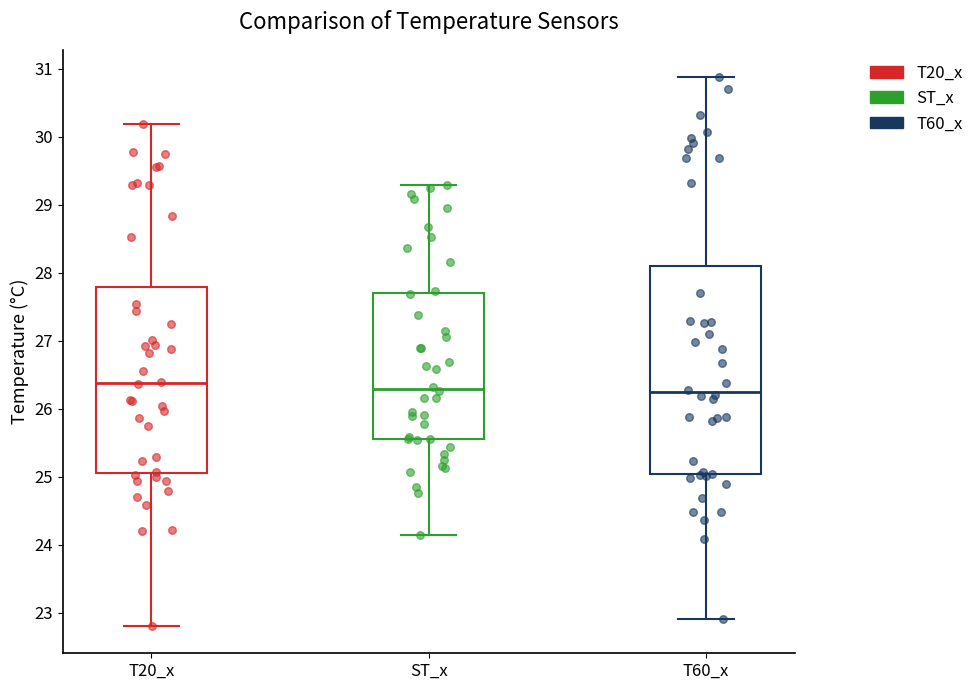

Where is the lower edge of the box for T20_x on the y-axis? The values are not printed on the chart, so give them approximately, as read against the axis.

25.1